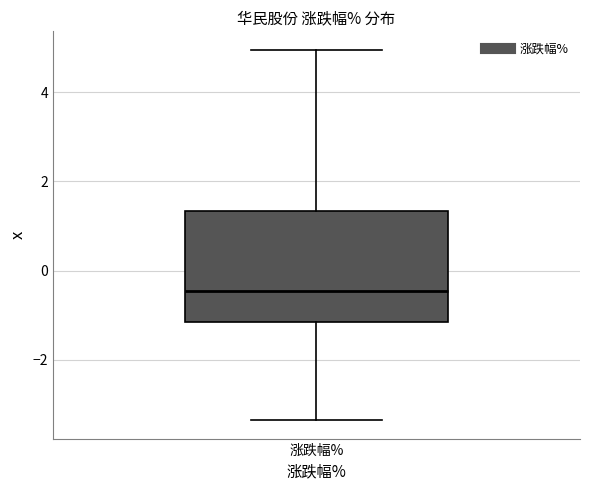

Read this box plot against the y-axis: the position of the median line, the range covered by the box, and the ends of both whiskers. The values are not printed on the chart, so give them approximately, as read against the axis.

median -0.4, box -1.2 to 1.4, whiskers -3.4 to 5.0